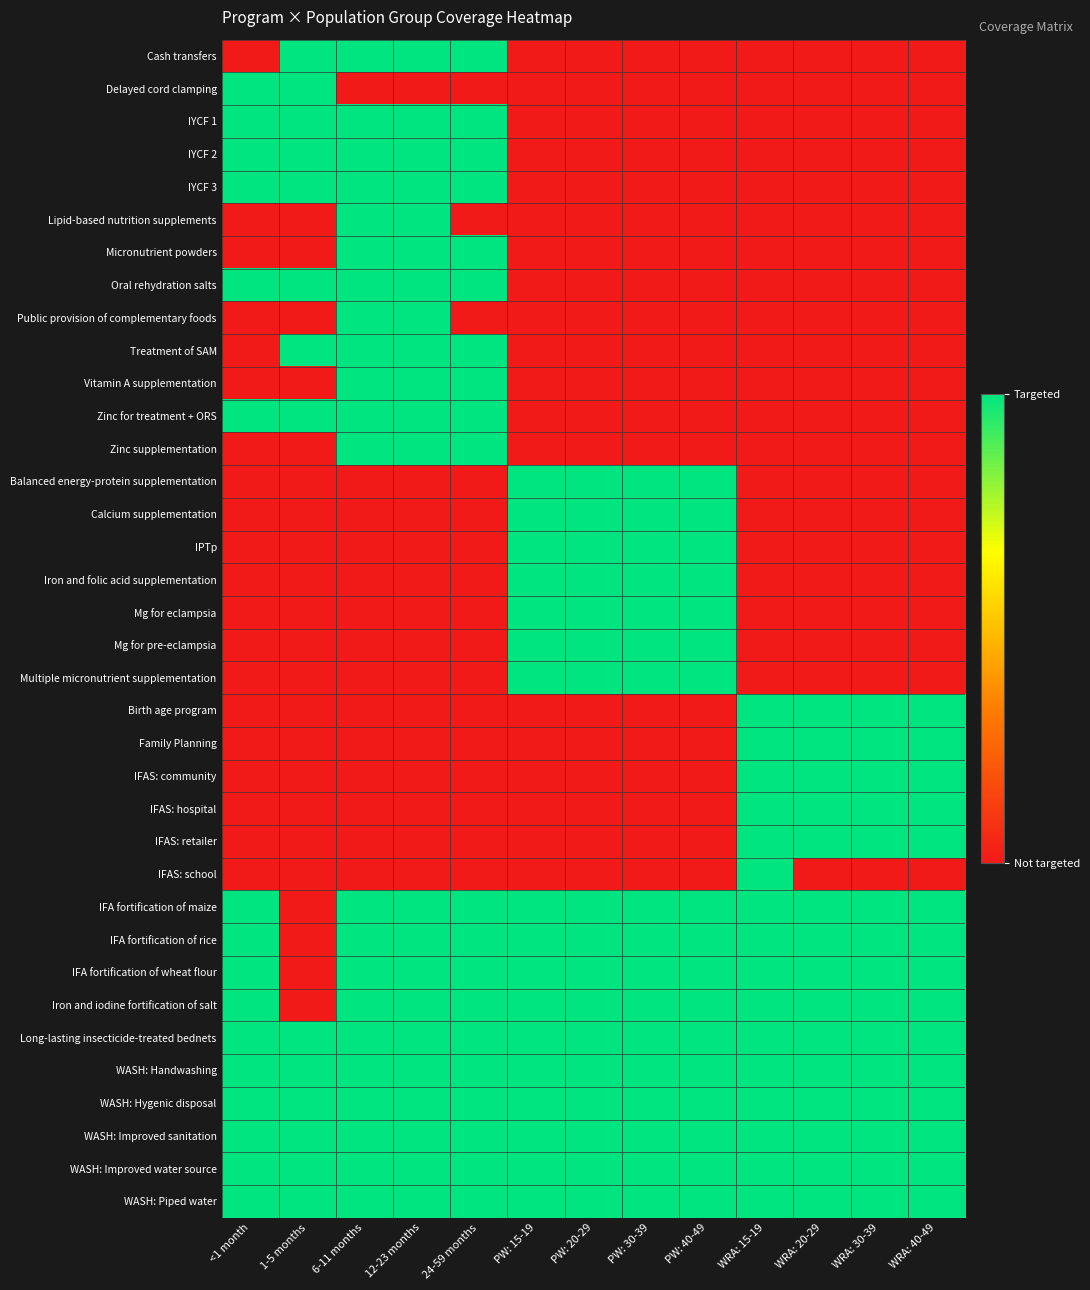

Which label corresponds to the smallest value in the chart?

<1 month